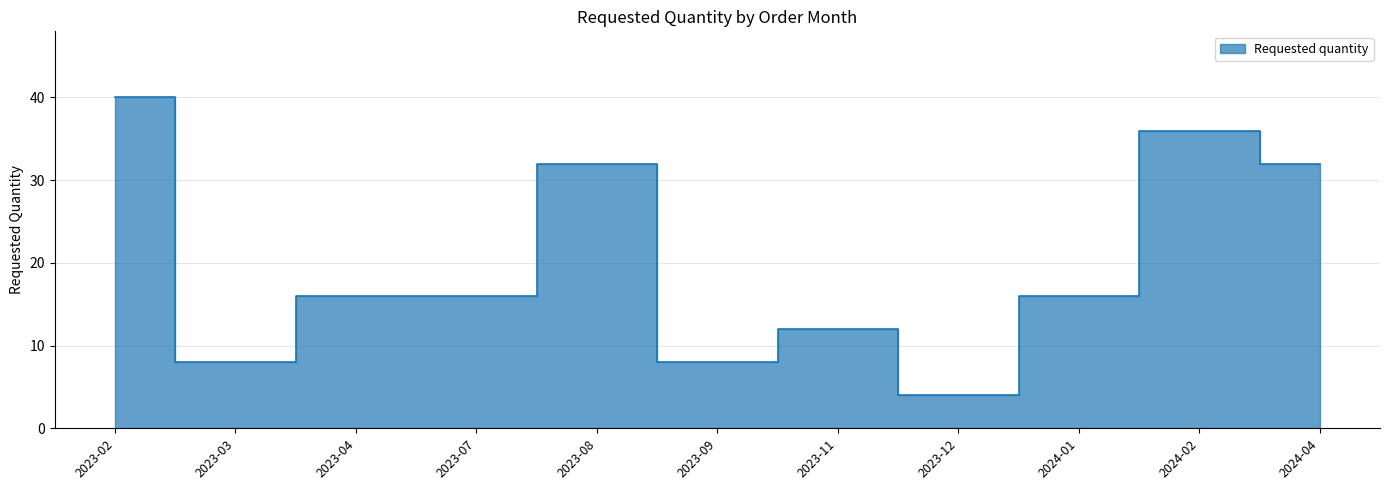

What is the change in value from 2023-07 to 2024-04?

+16